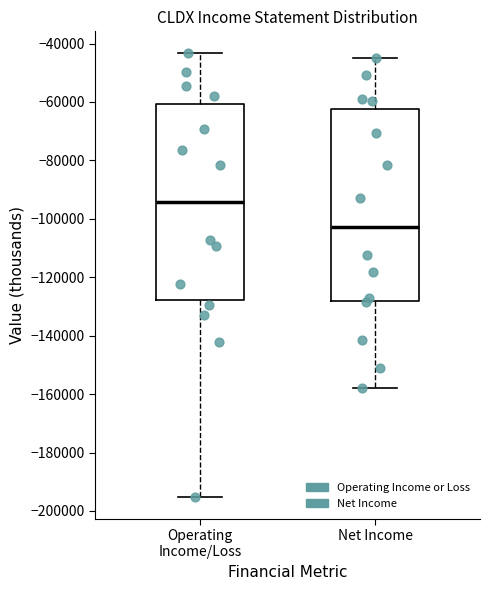

Which box's median line is the highest?

Operating Income/Loss